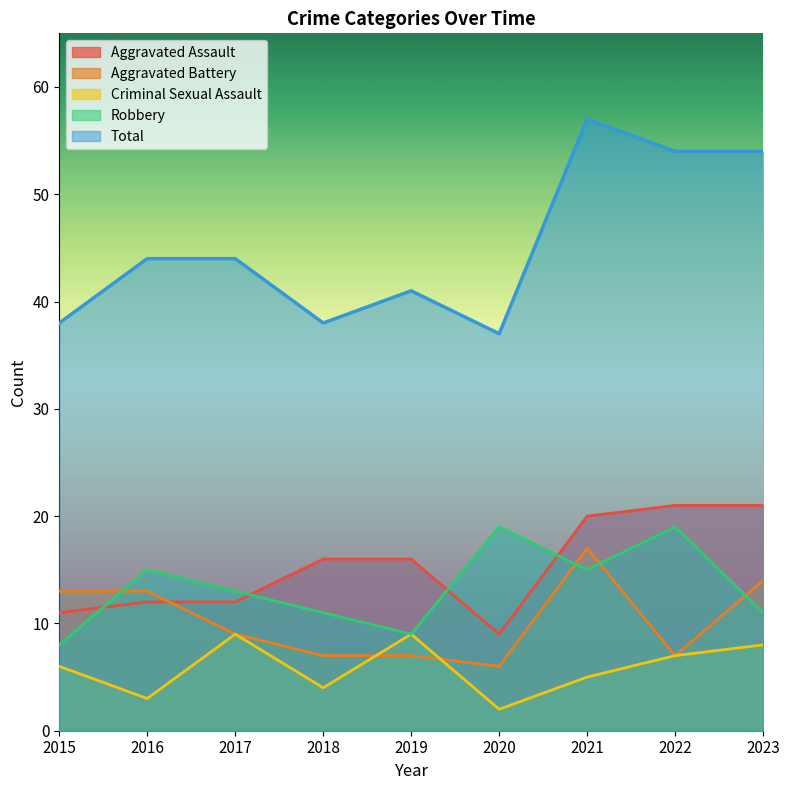

Where is the first local minimum for Robbery?

2019